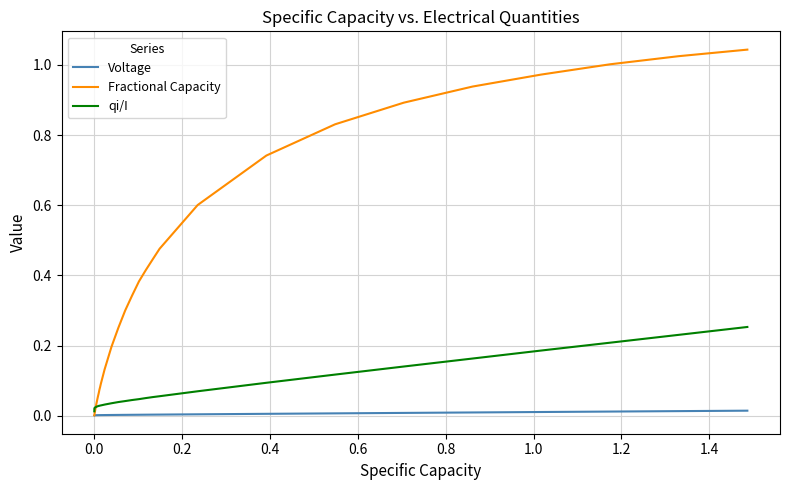

Rank the series by their average value, from lowest to highest.

Voltage, qi/I, Fractional Capacity